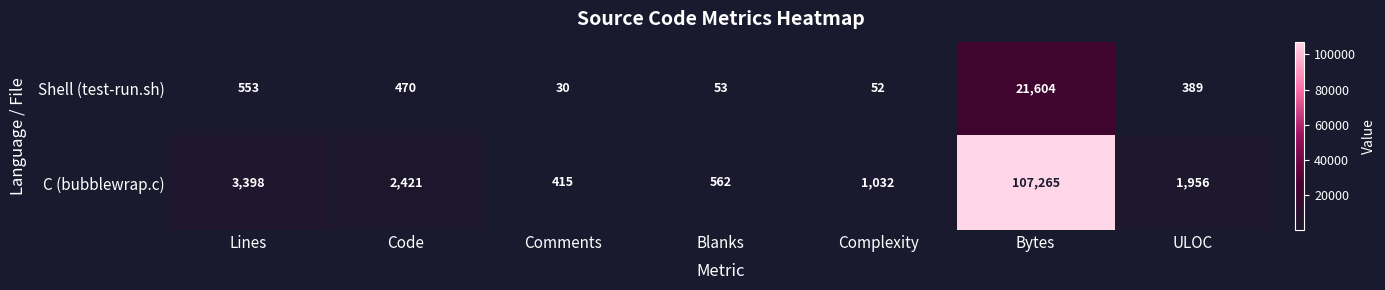

List the series in order of their overall mean, lowest first.

Shell (test-run.sh), C (bubblewrap.c)